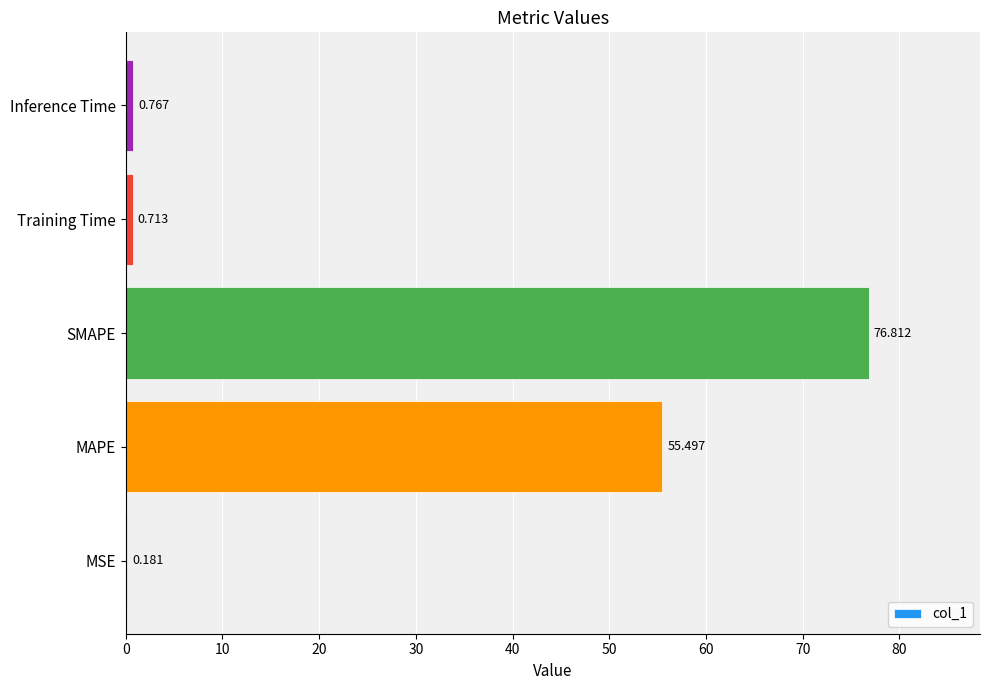

At which category does the chart reach its peak across all series?

SMAPE